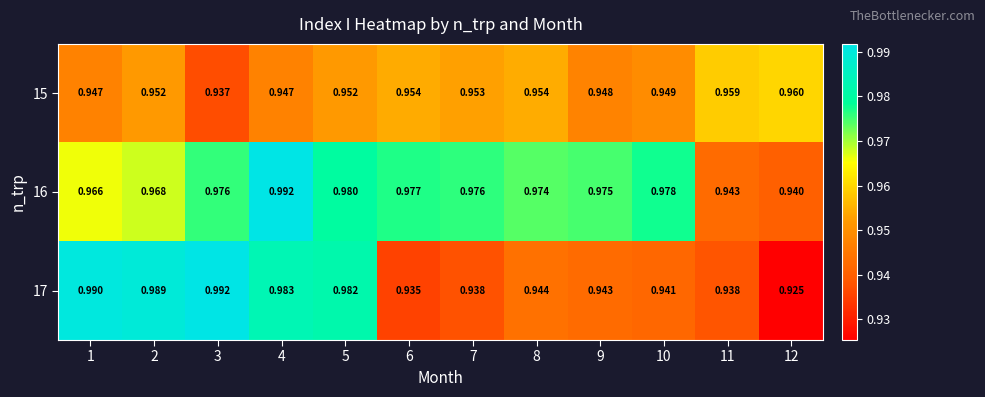

Is the value of 15 at 4 greater than the value of 17 at 2?

No